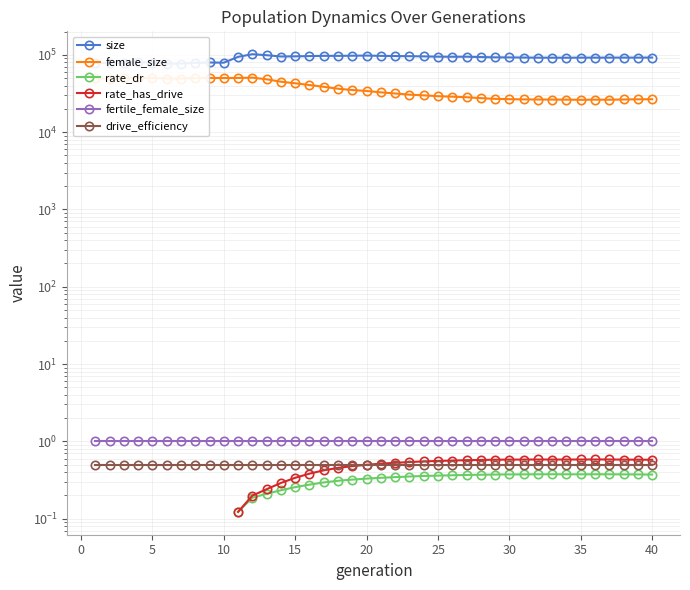

What is the maximum value shown in the chart?

101849.0